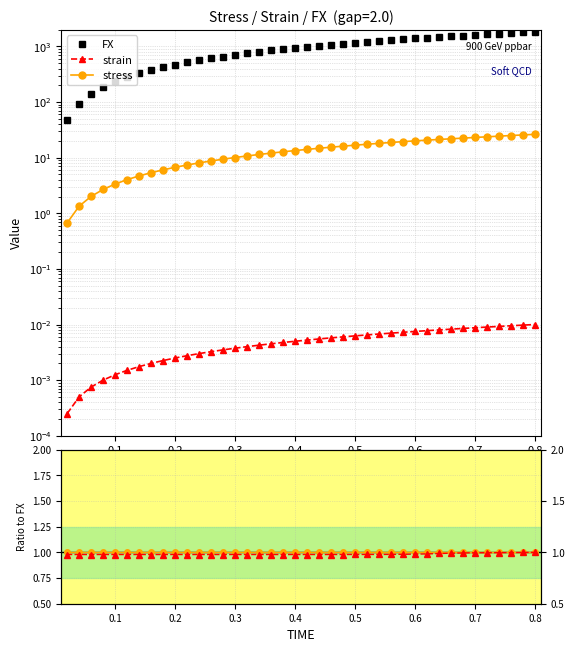

How many interior local valleys does the stress ratio series have?

14